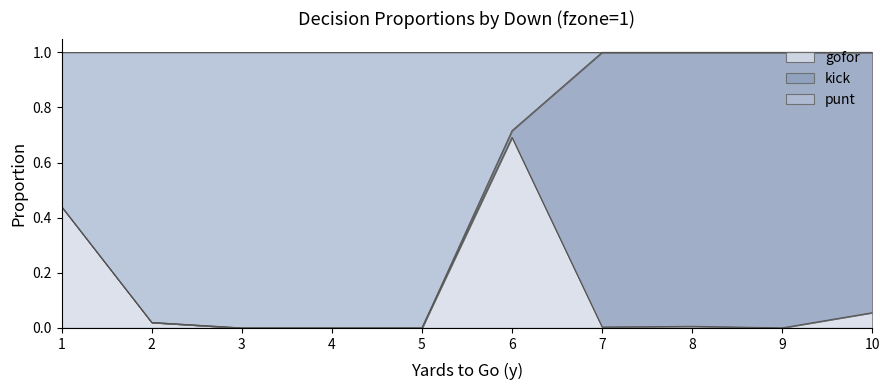

Which series changed the most between 1 and 8?

punt